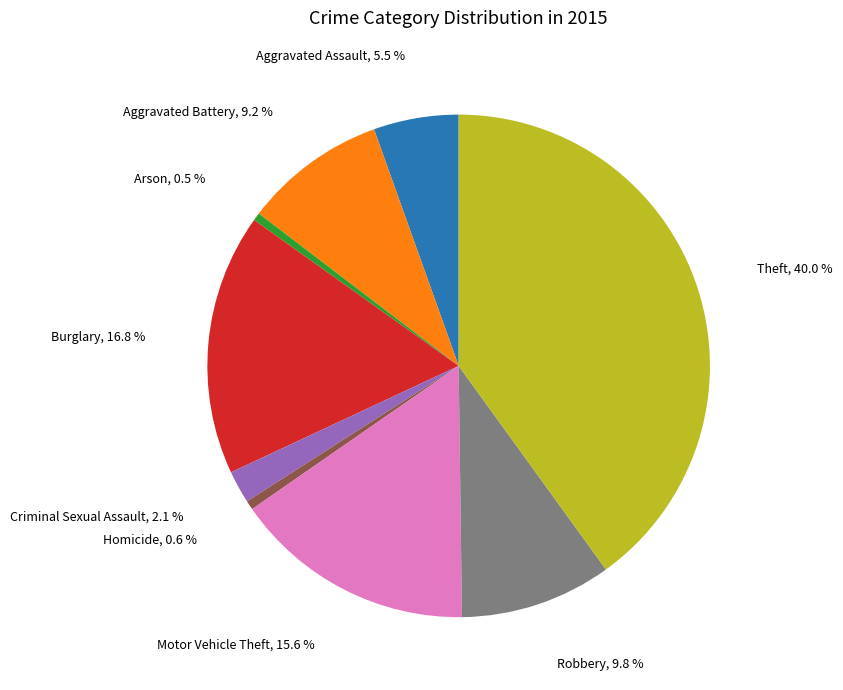

Does Homicide represent more than half of the total?

No